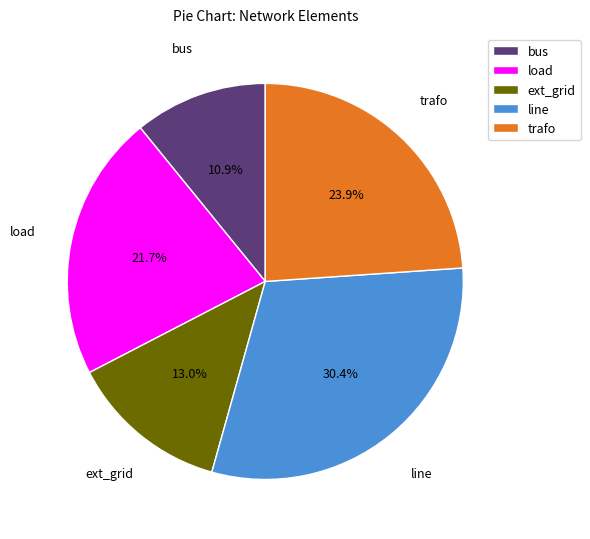

To the nearest percent, what is the difference between the largest and smallest slice percentages?

20%